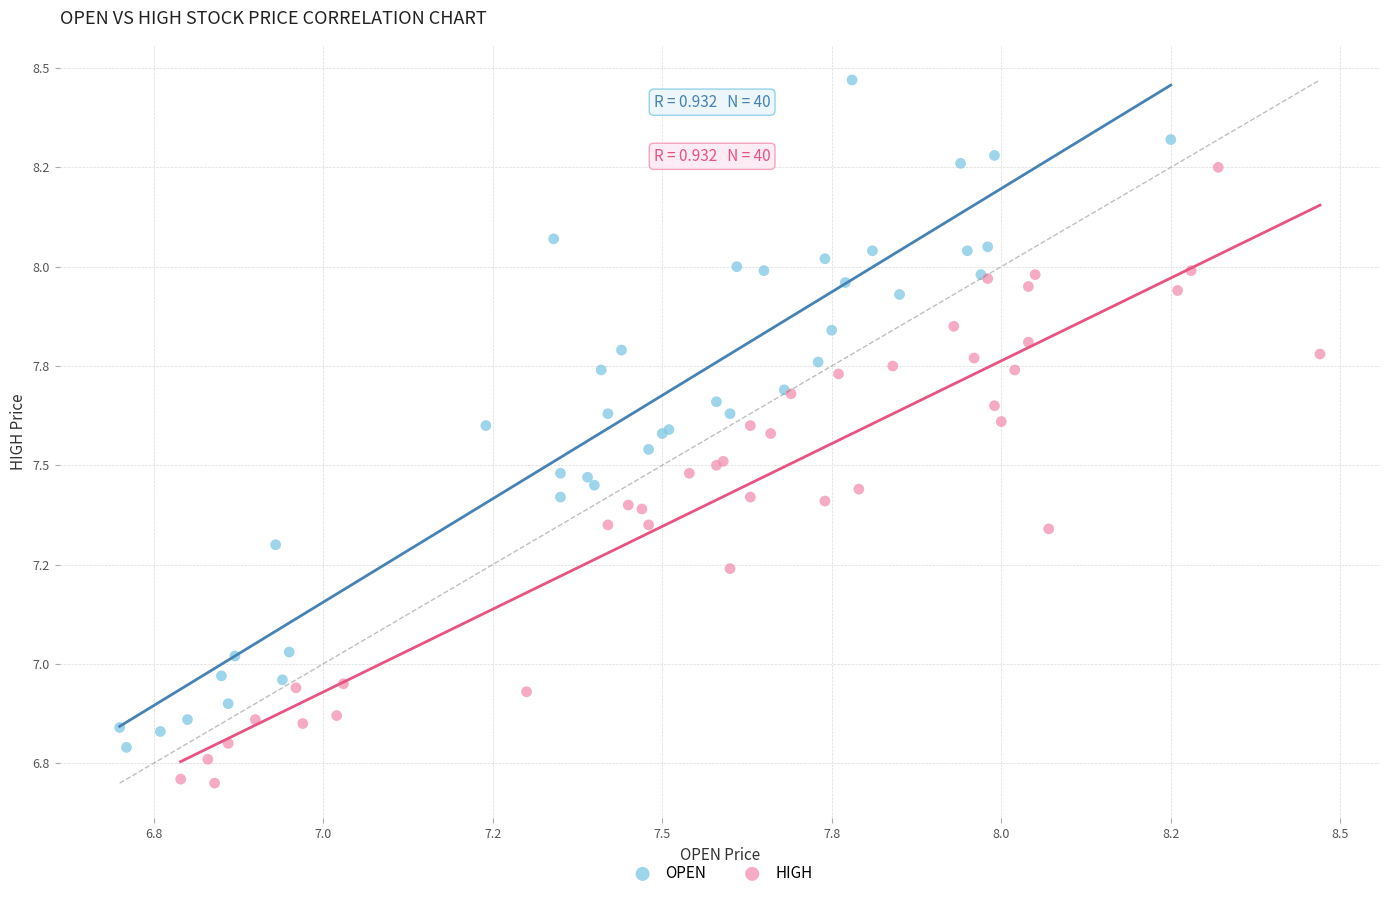

Which series reaches the maximum Y coordinate?

OPEN